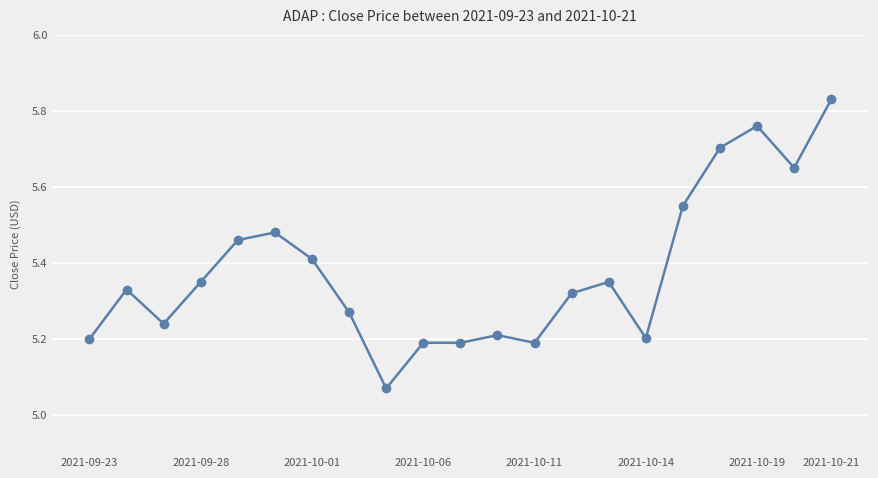

True or false: the data has more than 1 interior local peaks.

True